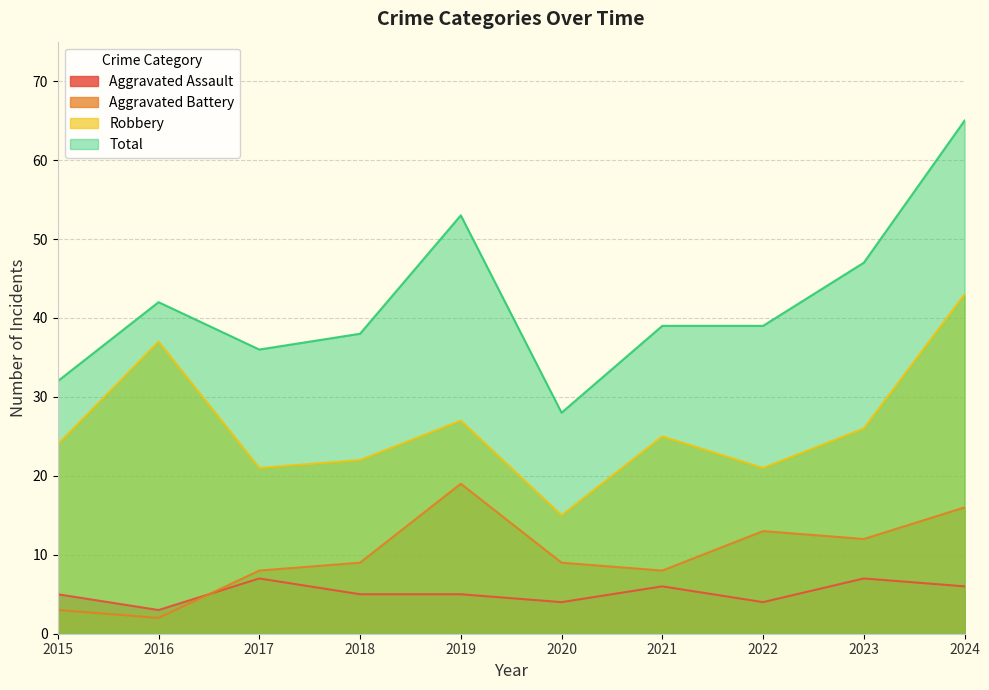

What is the value of the Total point at the 4th from the left?

38